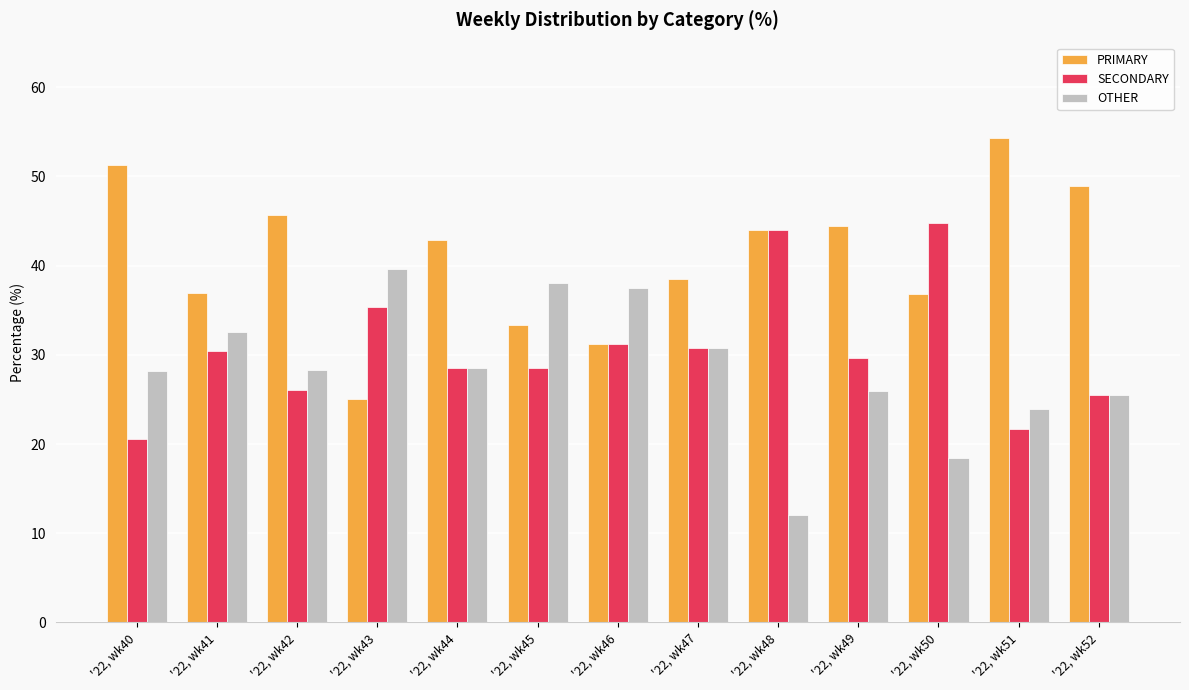

Rank the series by their average value, from highest to lowest.

PRIMARY, SECONDARY, OTHER